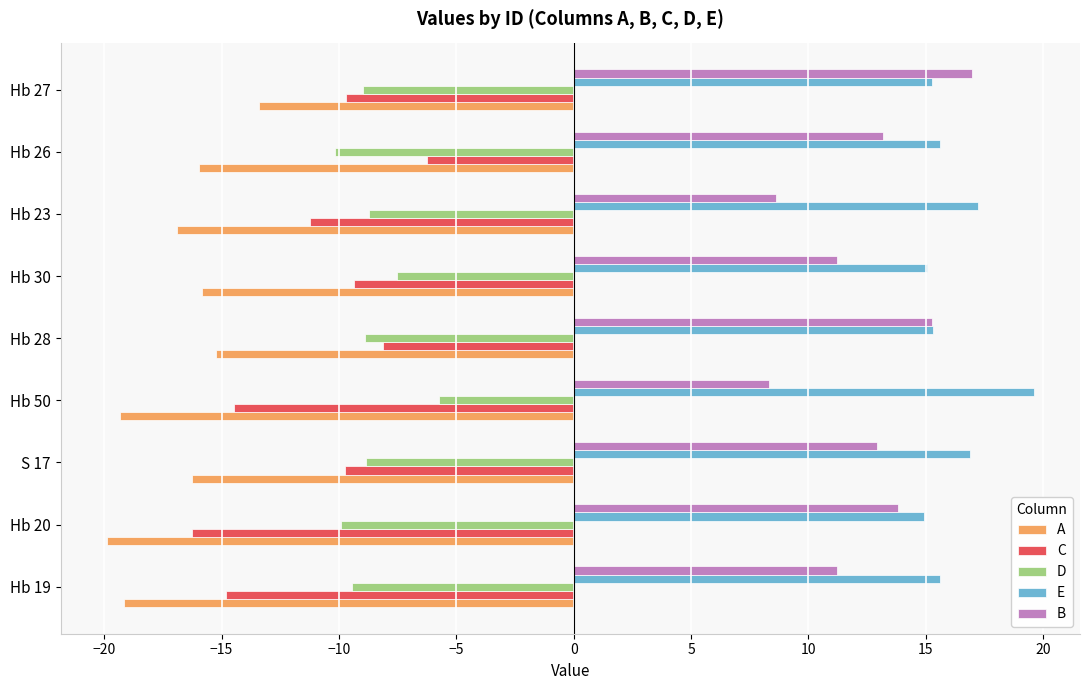

What are all the series names shown in the legend?

A, C, D, E, B